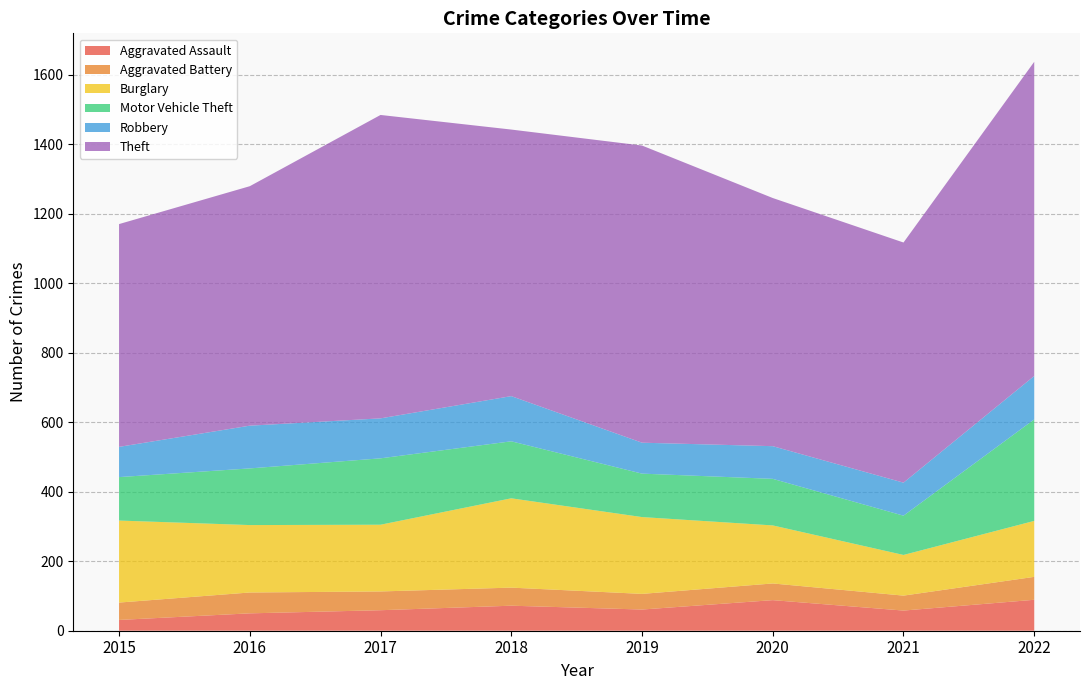

Reading left to right, transcribe all the data shown in this chart.

Aggravated Assault: 2015=31	2016=50	2017=59	2018=72	2019=61	2020=88	2021=58	2022=89
Aggravated Battery: 2015=50	2016=60	2017=54	2018=52	2019=45	2020=48	2021=43	2022=66
Burglary: 2015=236	2016=194	2017=192	2018=257	2019=221	2020=167	2021=117	2022=161
Motor Vehicle Theft: 2015=125	2016=163	2017=191	2018=164	2019=125	2020=134	2021=113	2022=292
Robbery: 2015=87	2016=123	2017=115	2018=130	2019=89	2020=94	2021=95	2022=125
Theft: 2015=641	2016=689	2017=873	2018=767	2019=855	2020=714	2021=691	2022=904